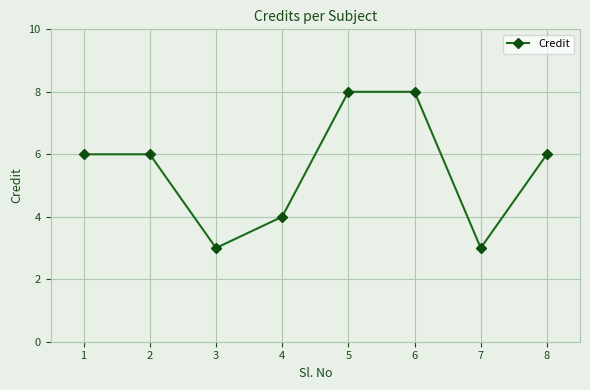

What is the value of the 5th point from the left?

8